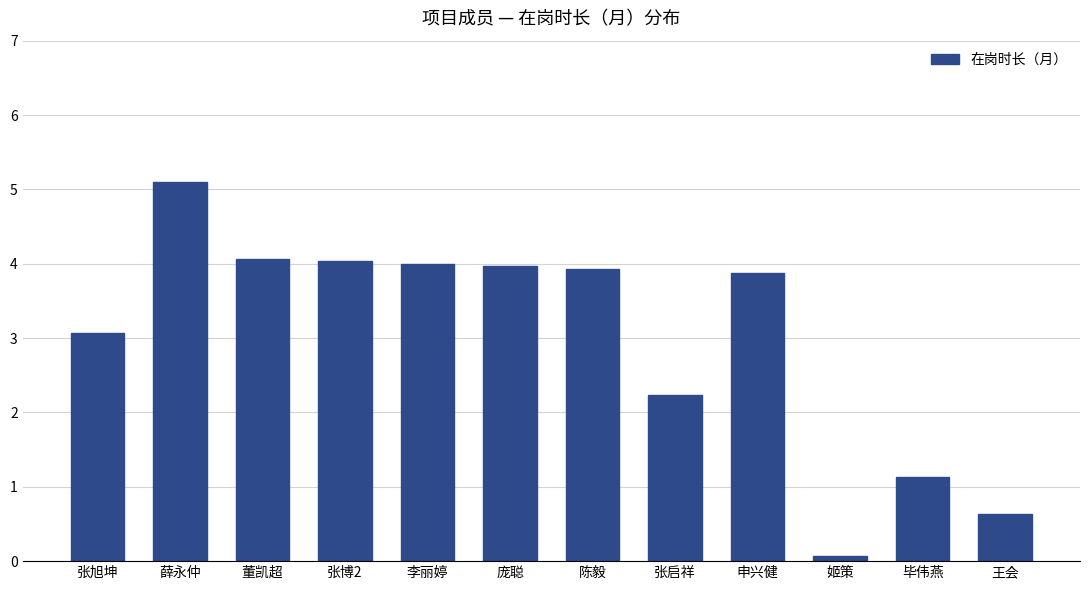

Which category has the highest value across all series?

薛永仲